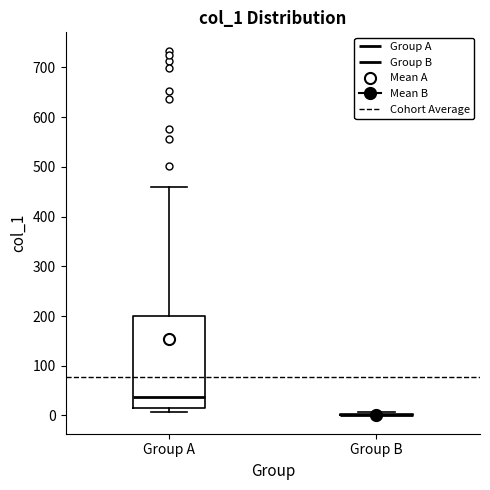

Reading left to right, transcribe this box plot: for each box, give where its median line is, the range the box spans, and where its two whiskers end, as read against the y-axis. The values are not printed on the chart, so give them approximately, as read against the axis.

Group A: median 40, box 20 to 200, whiskers 10 to 460
Group B: box collapsed to a line at 0, whiskers 0 to 10